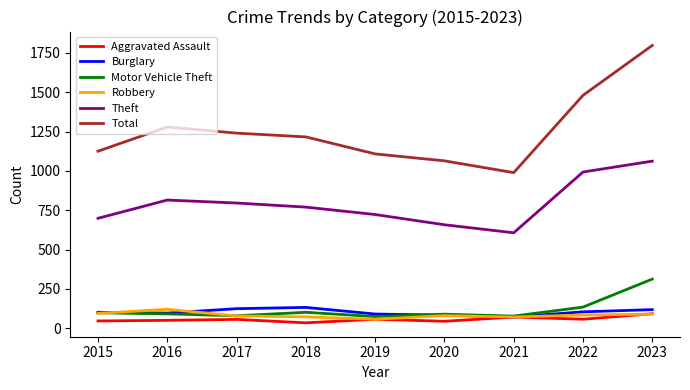

How many categories are shown in the chart?

9